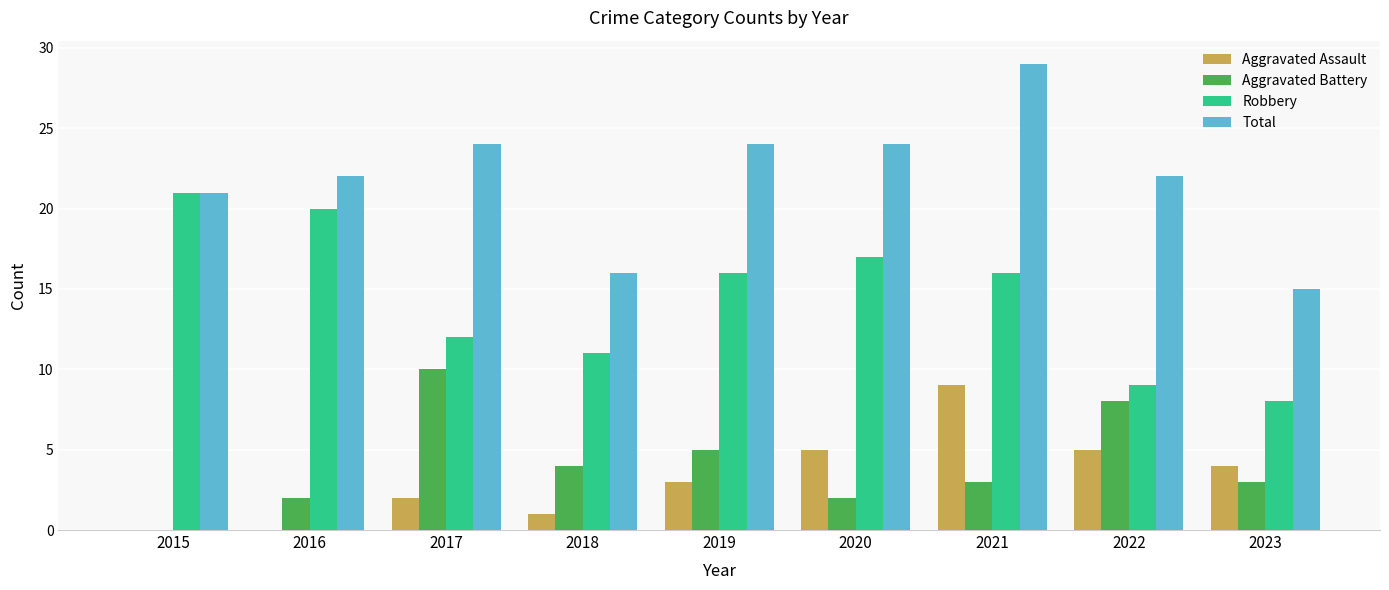

What is the spread (max minus min) of values at 2015?

21